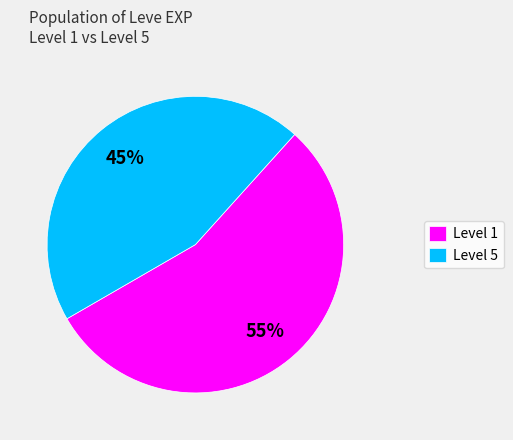

Is the sum of Level 5 and Level 1 greater than half?

Yes